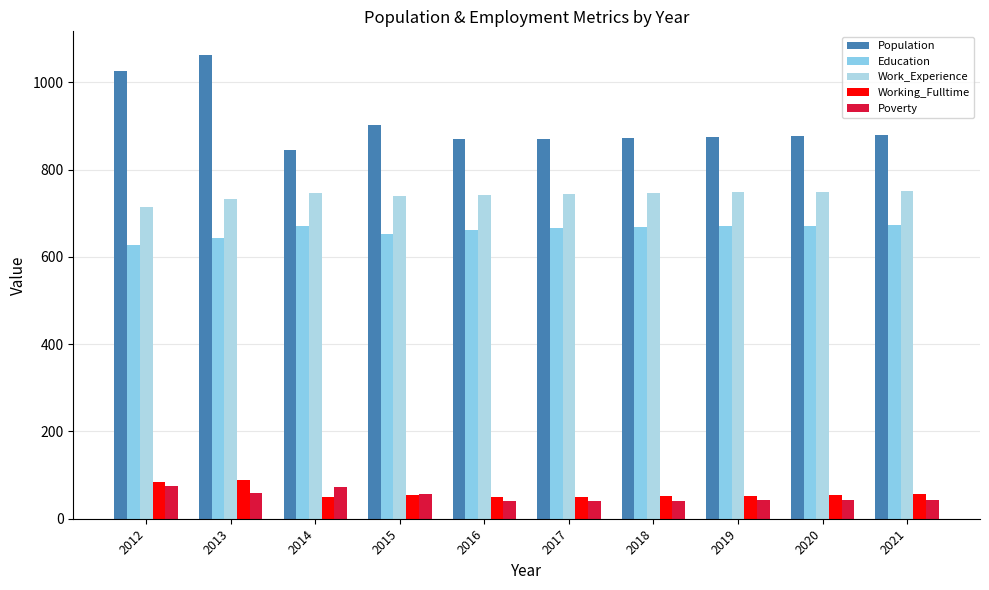

Which series has the largest range (max minus min)?

Population